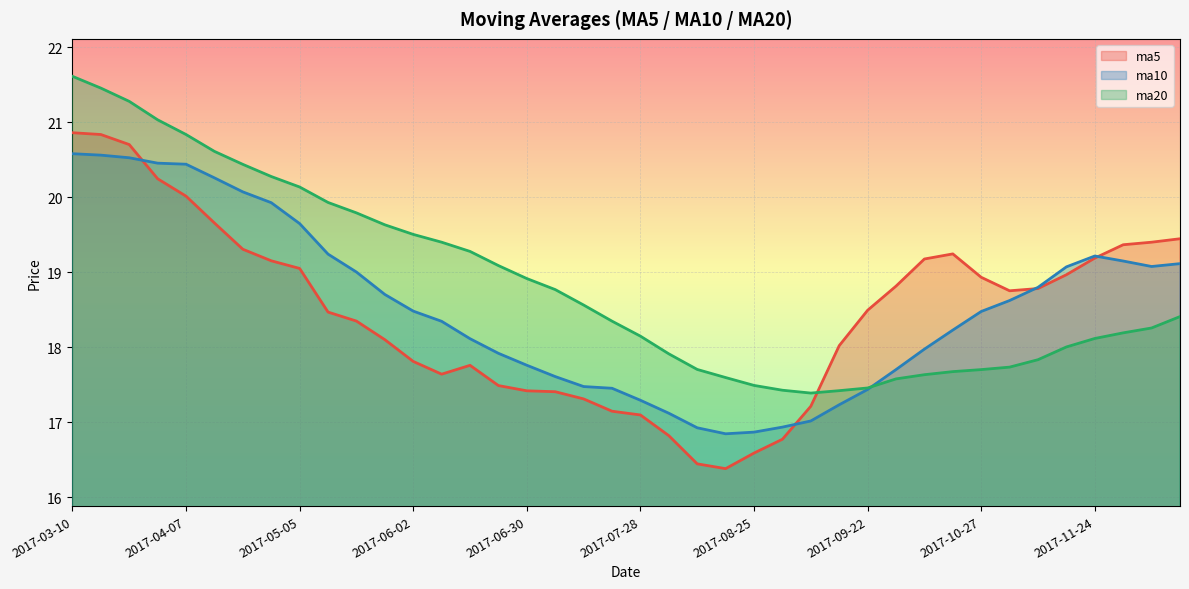

True or false: ma5 has more than 1 points higher than both neighbors.

True